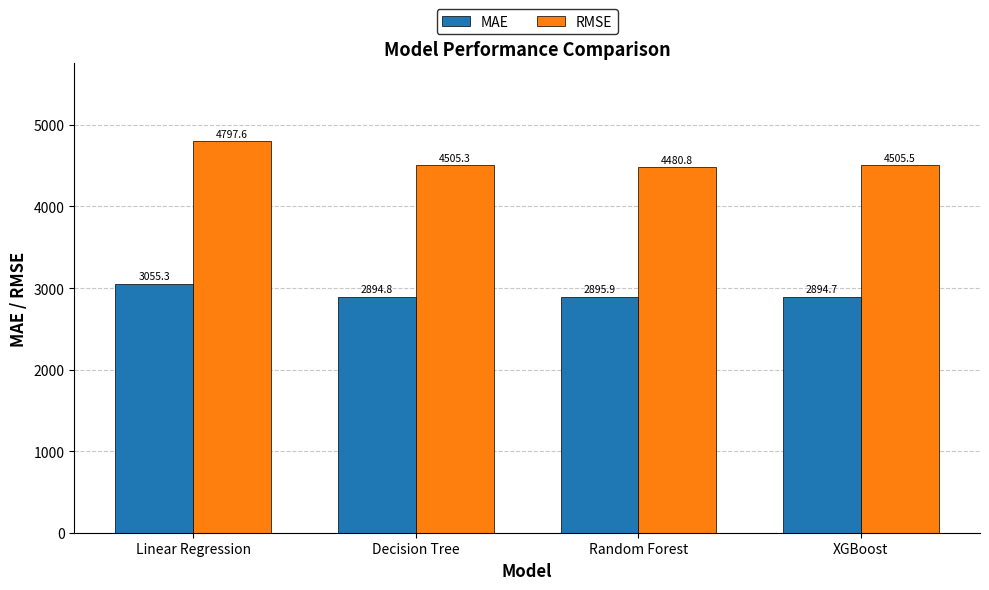

Rank the series by their average value, from highest to lowest.

RMSE, MAE